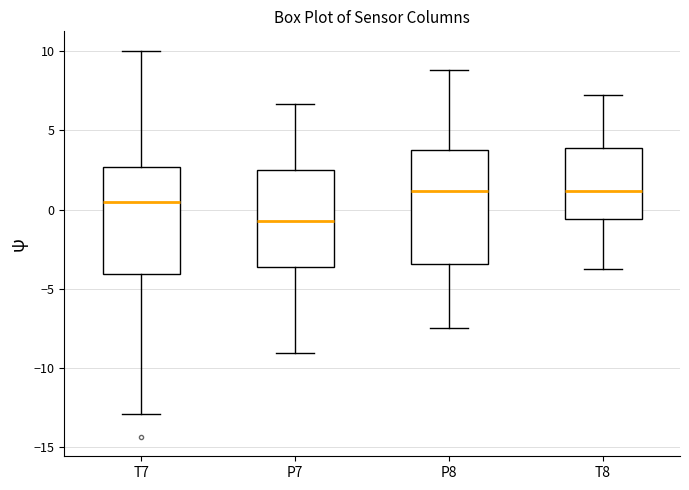

Reading left to right, transcribe this box plot: for each box, give where its median line is, the range the box spans, and where its two whiskers end, as read against the y-axis. The values are not printed on the chart, so give them approximately, as read against the axis.

T7: median 0.5, box -4.0 to 2.5, whiskers -13.0 to 10.0
P7: median -0.5, box -3.5 to 2.5, whiskers -9.0 to 6.5
P8: median 1.0, box -3.5 to 4.0, whiskers -7.5 to 9.0
T8: median 1.0, box -0.5 to 4.0, whiskers -4.0 to 7.0